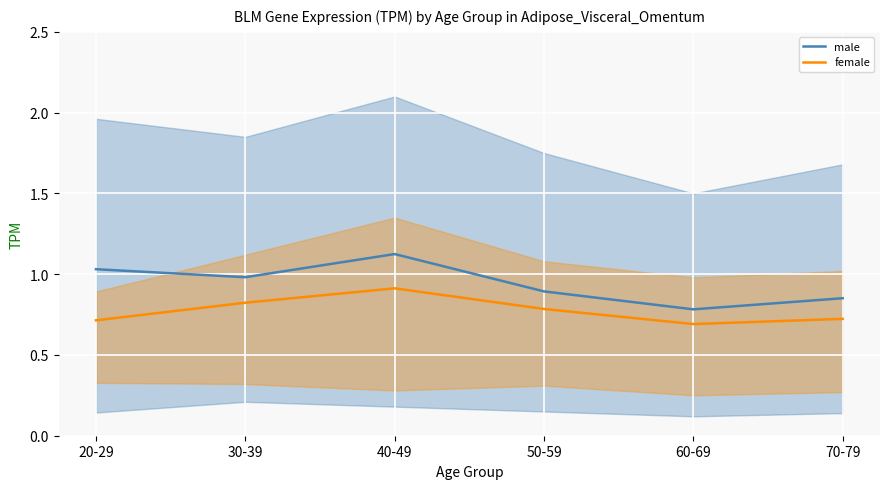

At how many categories does at least one series exceed 0?

6